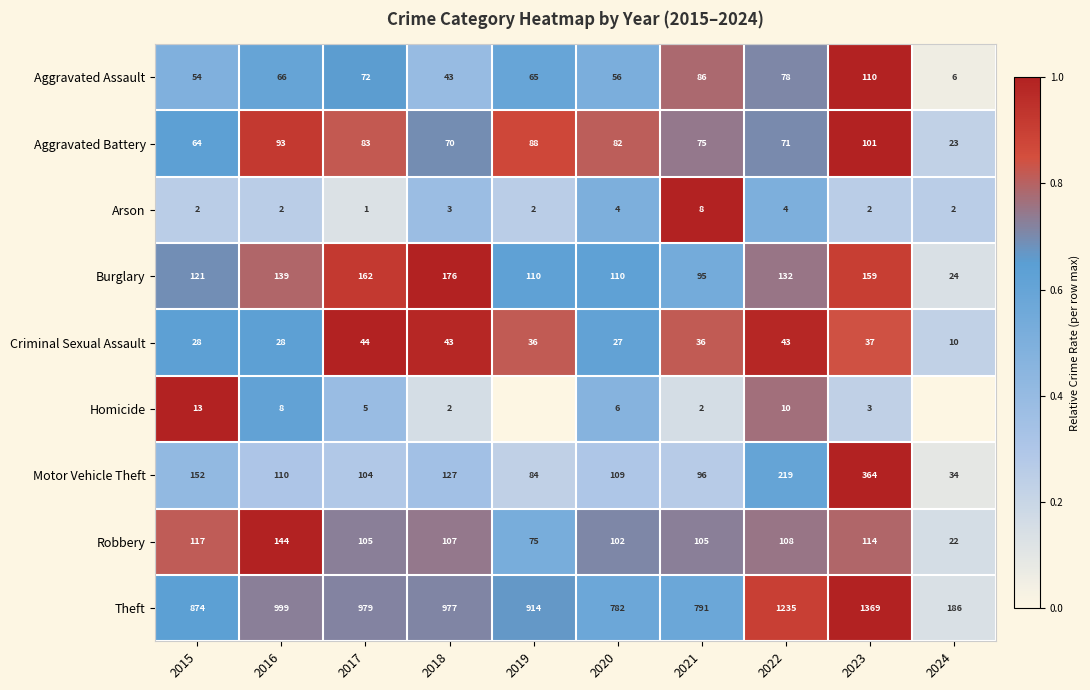

The Burglary series shows 132 at 2022. True or false?

True